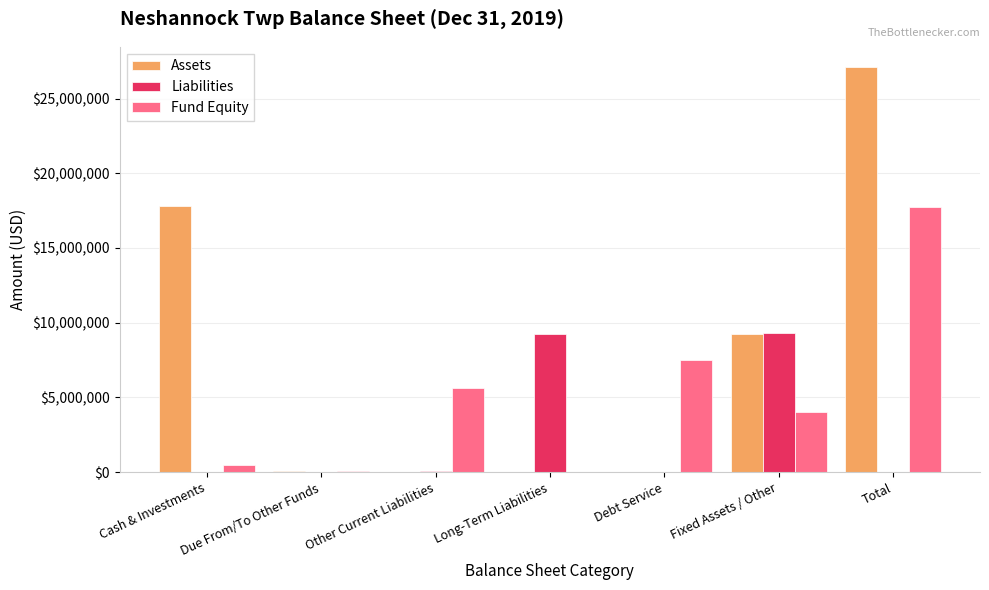

How many groups of bars are there?

7